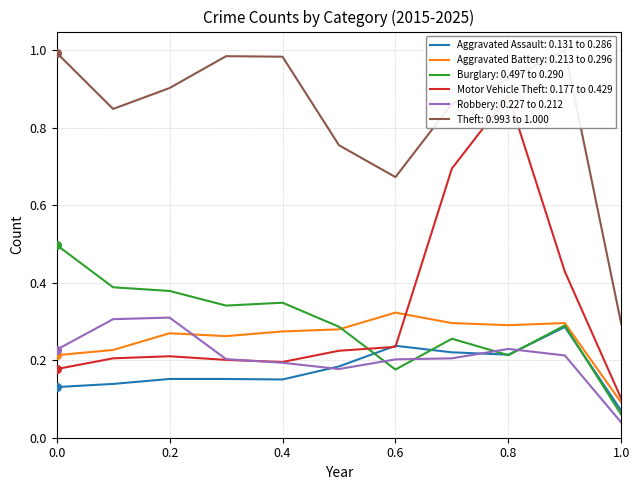

Which series contains the lowest Y value?

Robbery